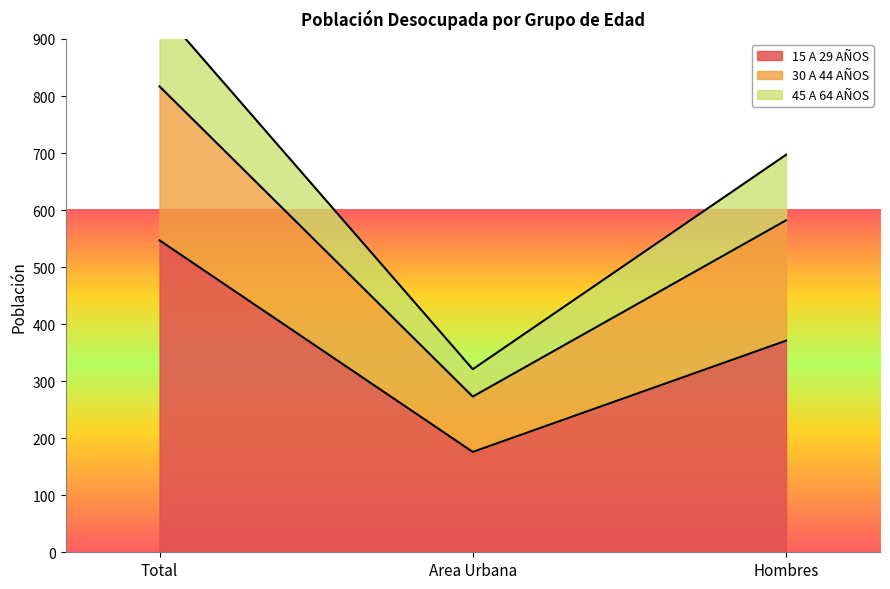

Which category has the lowest value in the 15 A 29 AÑOS series?

Area Urbana